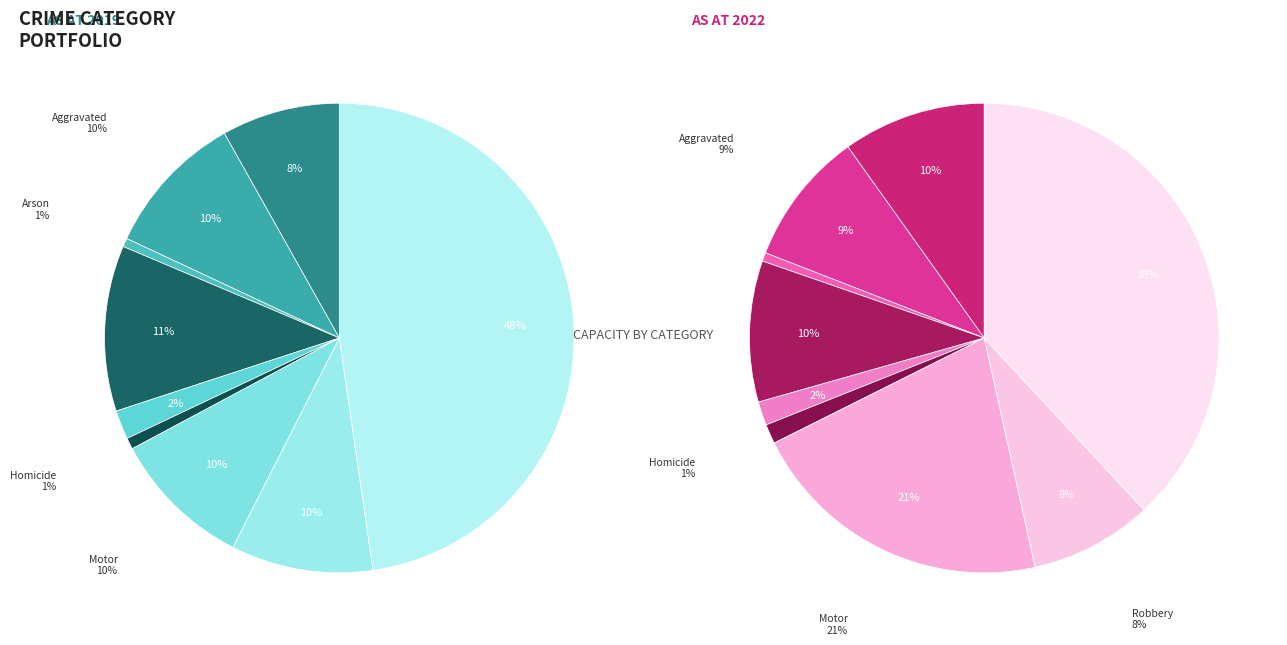

What percentage is the Aggravated Battery slice, to the nearest percent?

9%